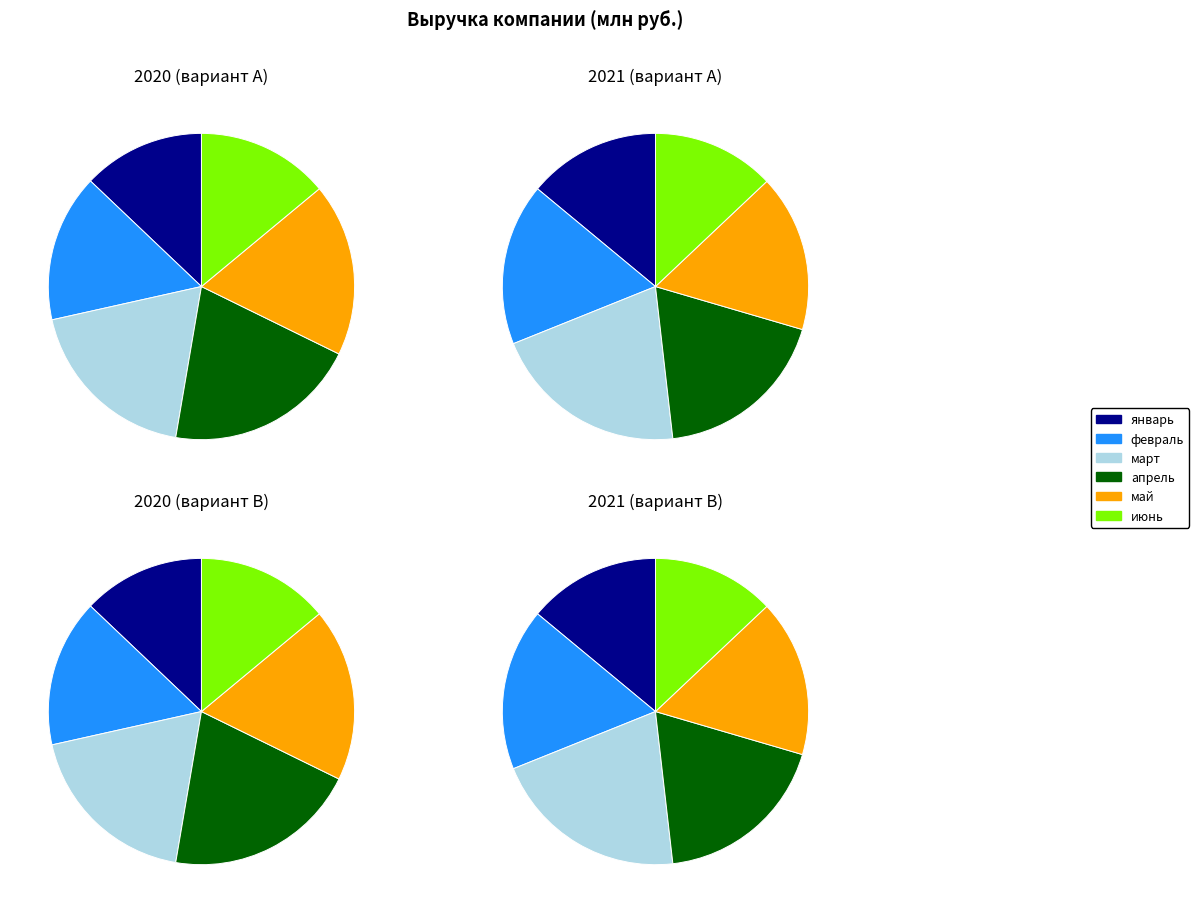

What percentage is the февраль slice, to the nearest percent?

16%